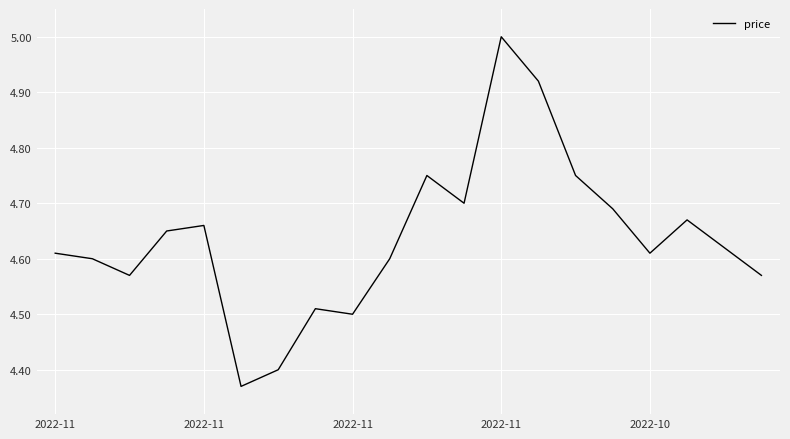

What is the difference between the maximum and minimum values?

0.6